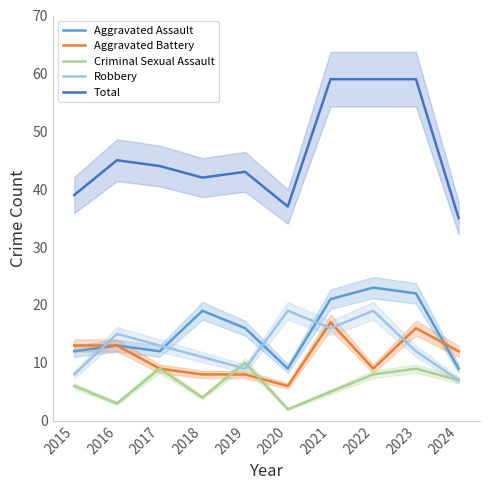

Rank the categories by Aggravated Battery value from lowest to highest.

2020, 2018, 2019, 2017, 2022, 2024, 2015, 2016, 2023, 2021